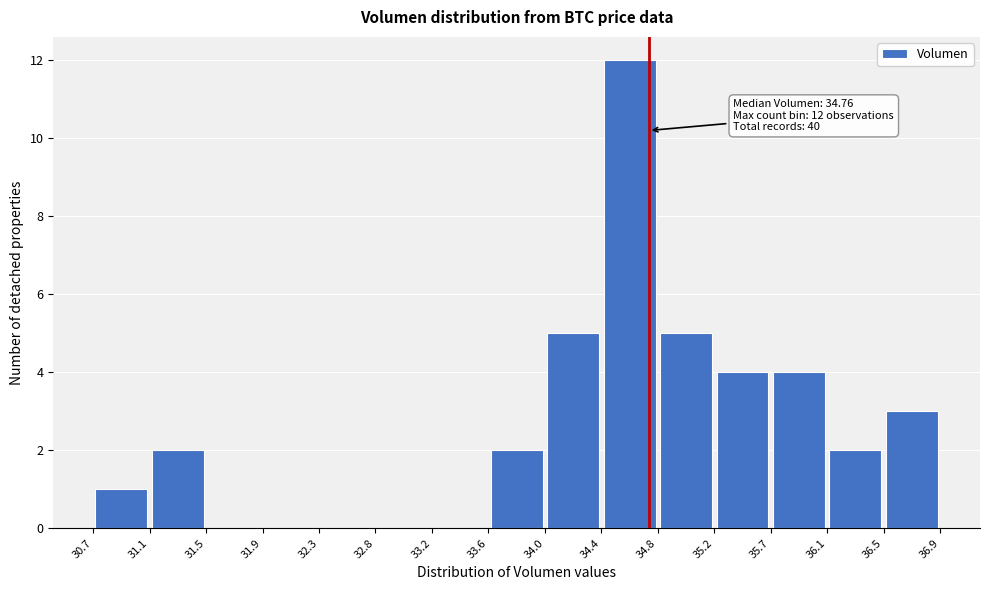

Over which range of the x-axis is the bar tallest?

34.4 to 34.8